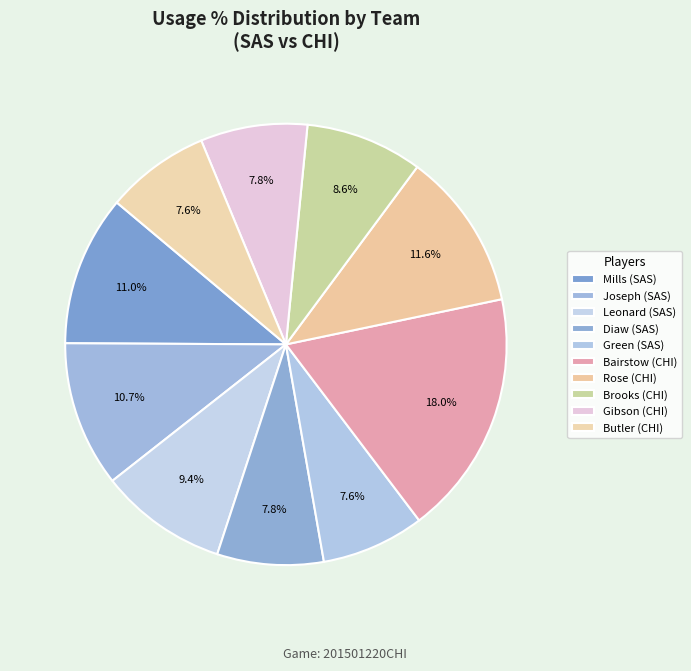

Is there any slice that represents more than half of the pie?

No